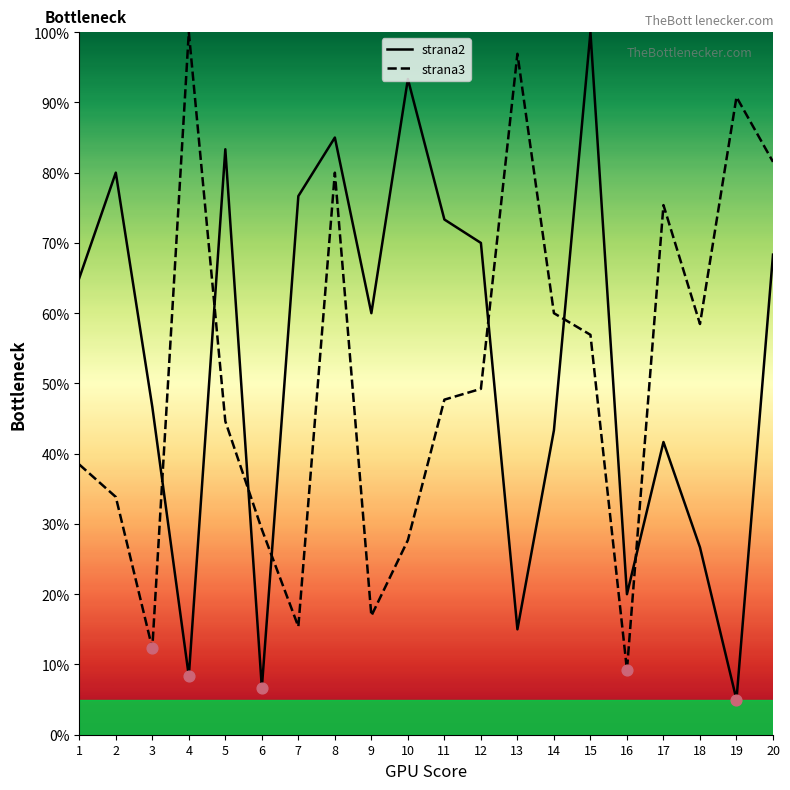

What are all the series names shown in the legend?

strana2, strana3